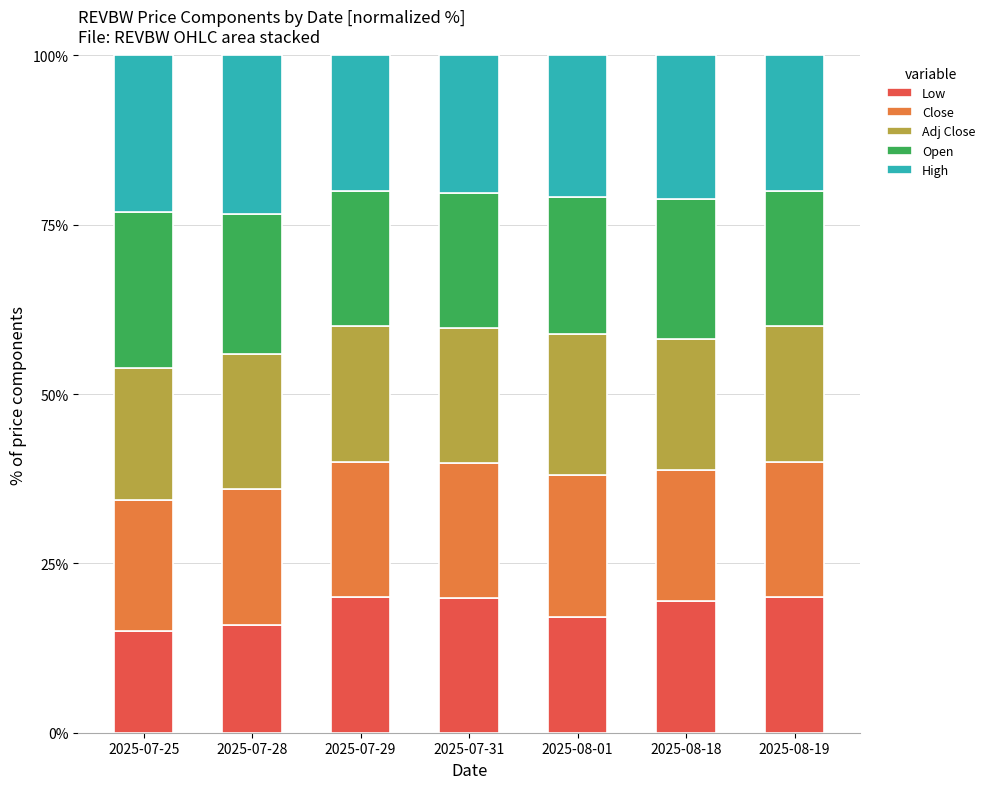

What is the sum of the Low values at 2025-07-29 and 2025-07-31?

39.9